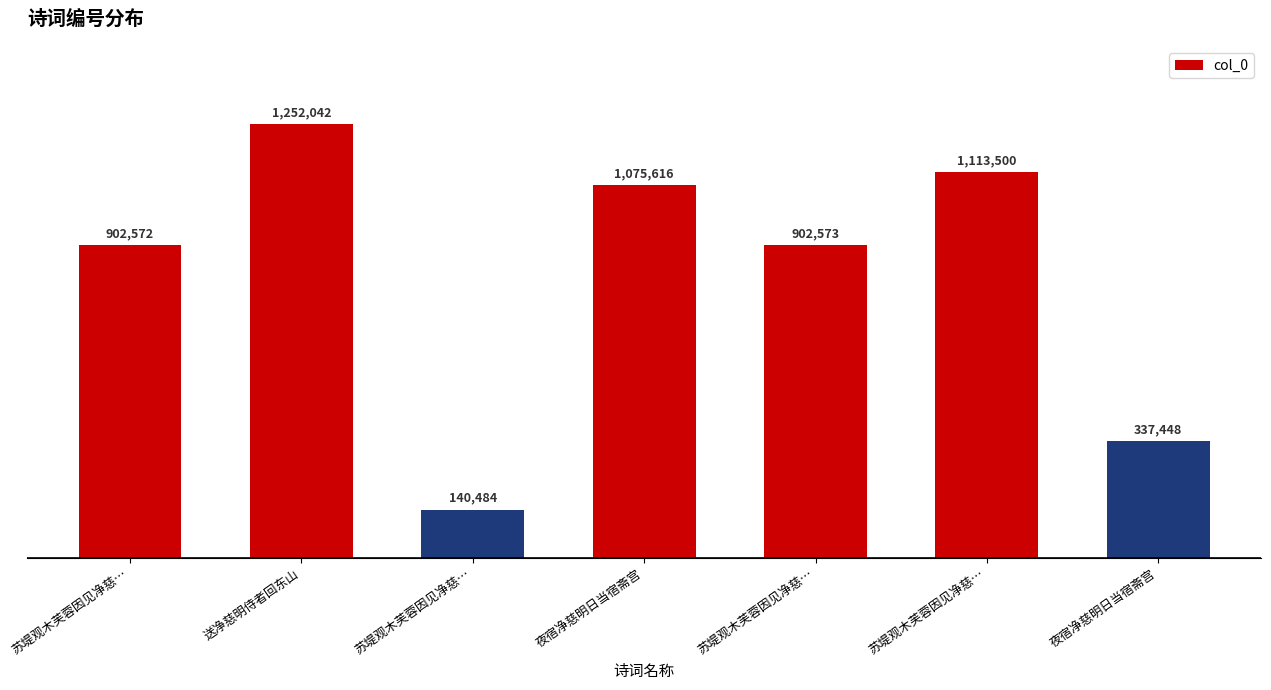

At which label is the value closest to 696263?

苏堤观木芙蓉因见净慈…